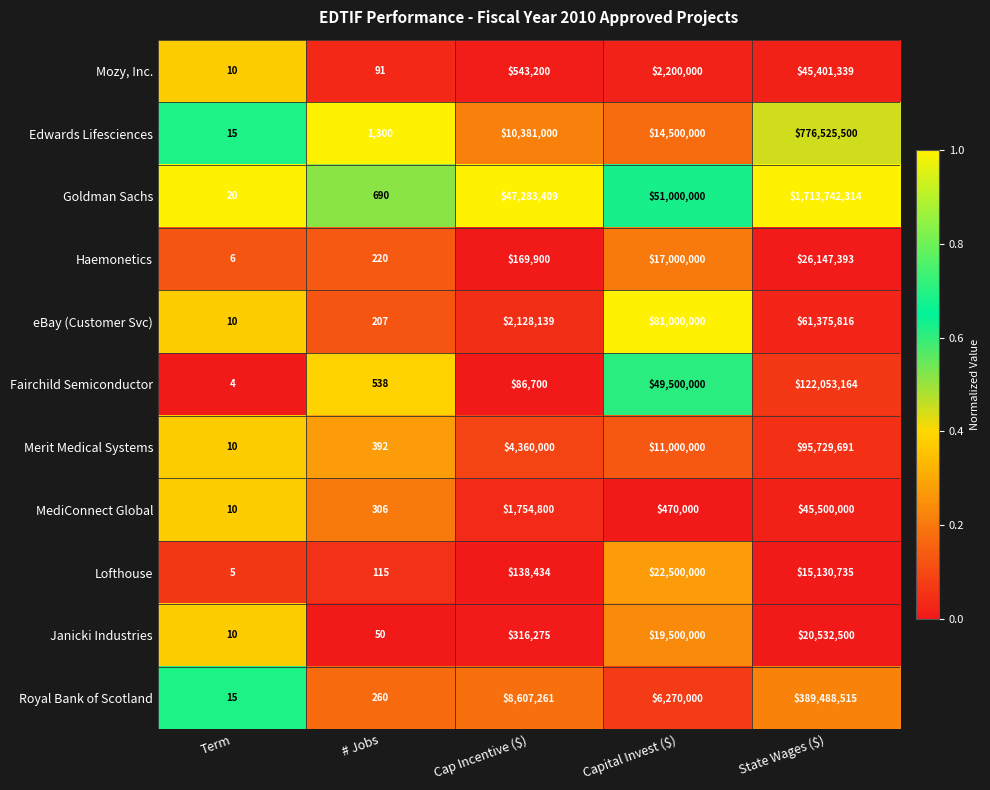

At which category is the sum across all series the highest?

State Wages ($)